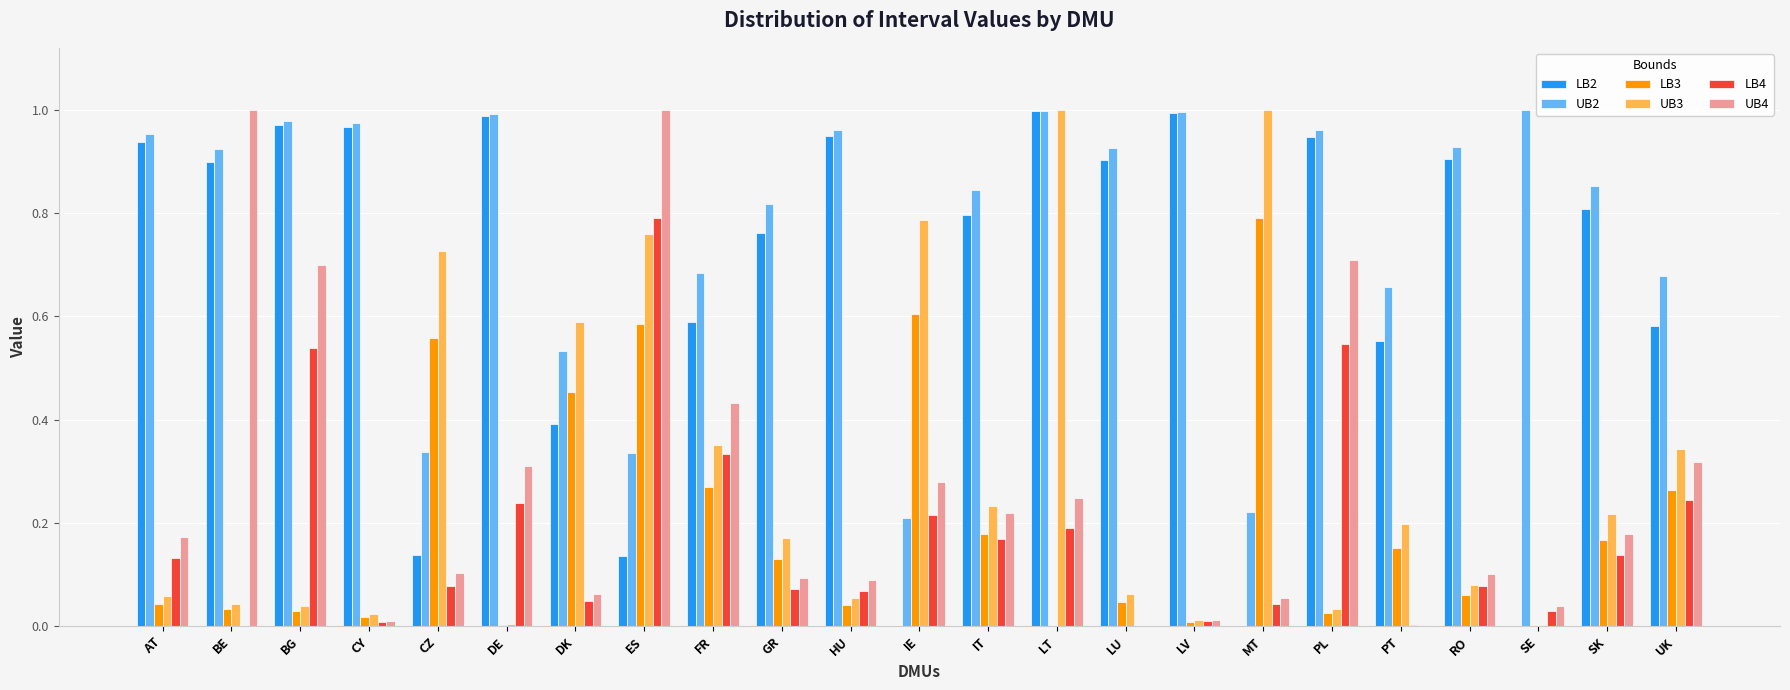

How many groups of bars are there?

23